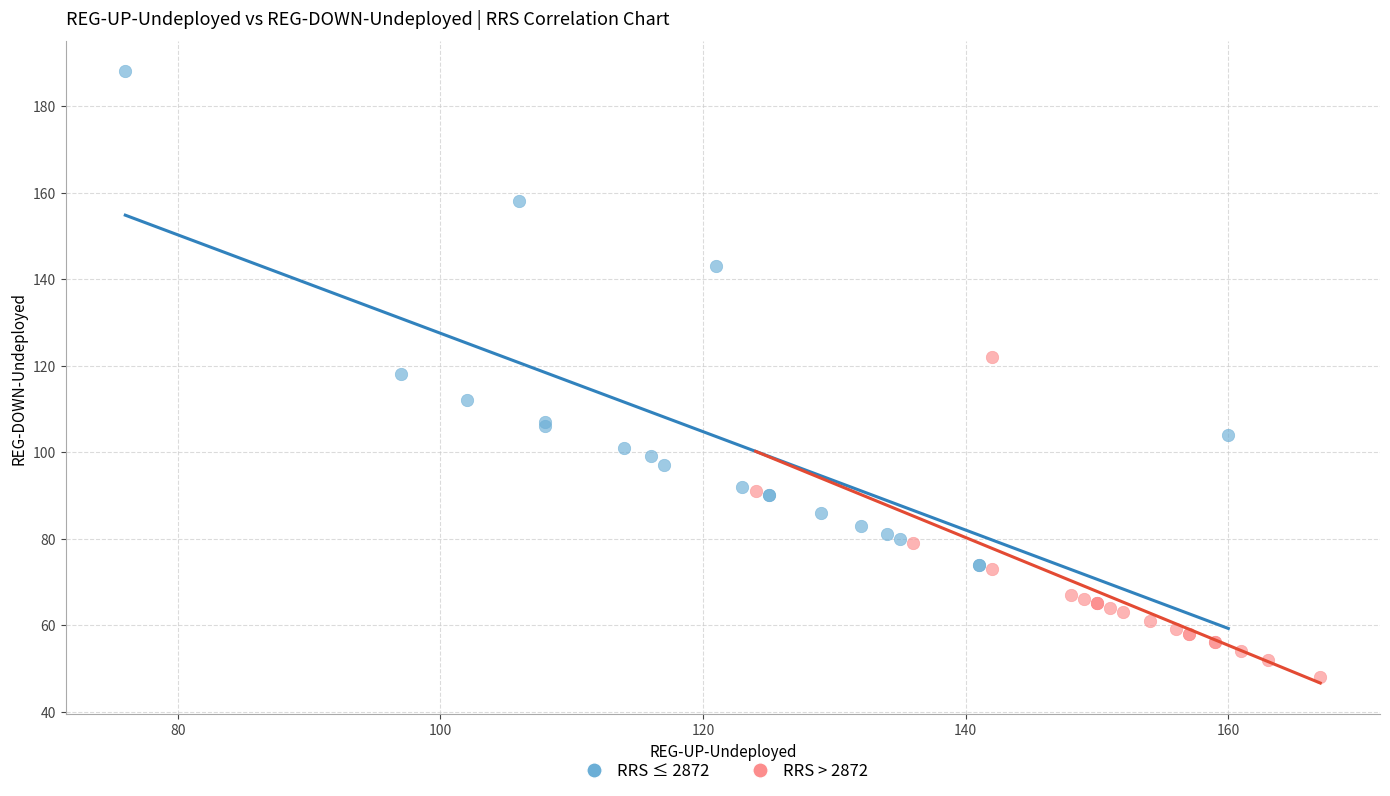

Which series contains the highest Y value?

RRS ≤ 2872